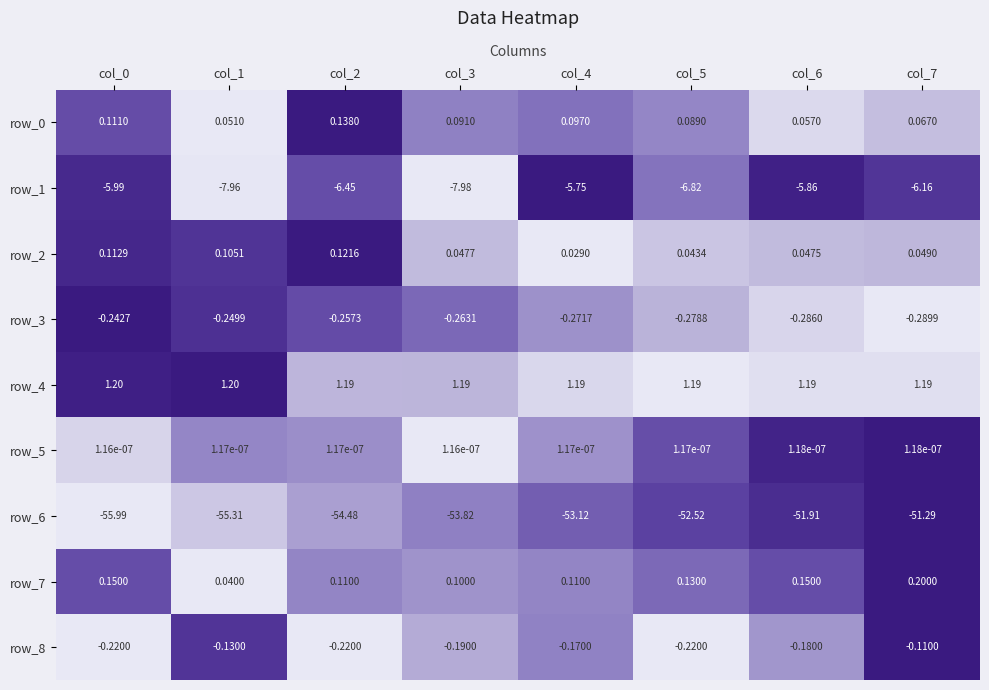

What is the total value across all series at col_4?

-57.9